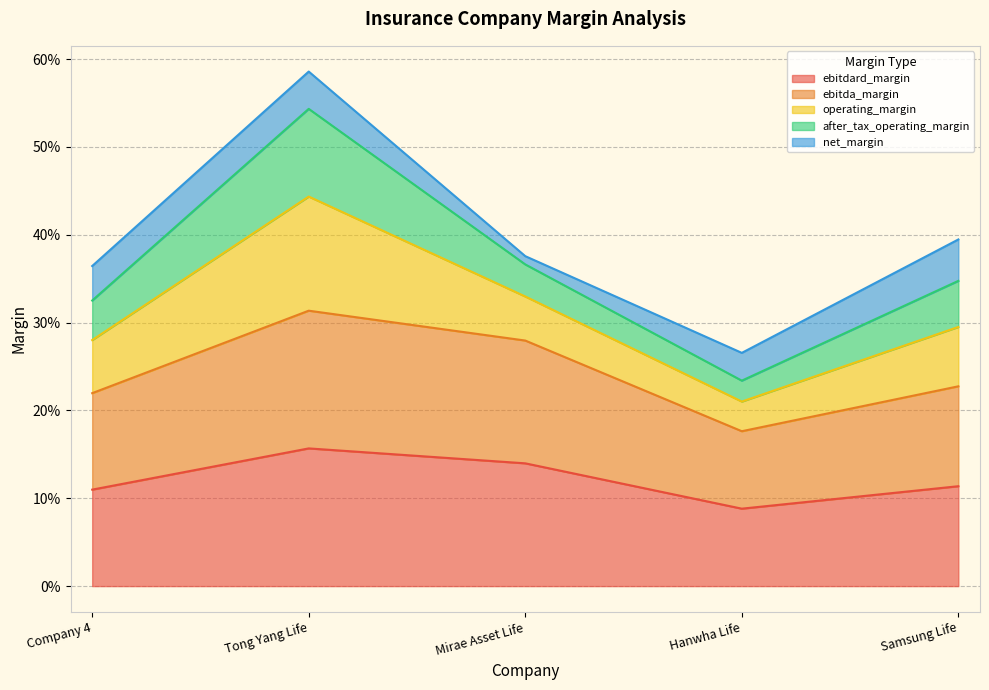

How many interior local valleys does the ebitda_margin series have?

1